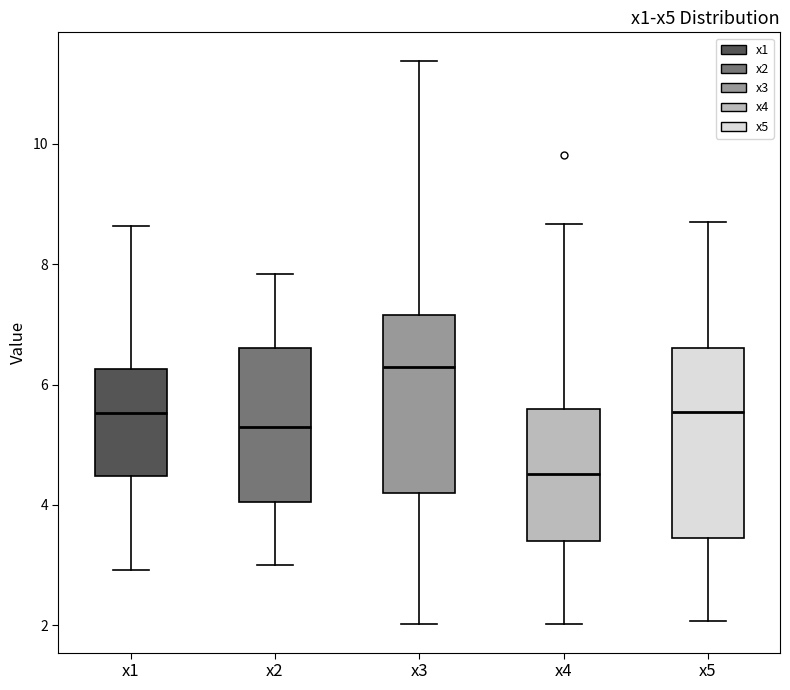

Which box has the highest median line?

x3